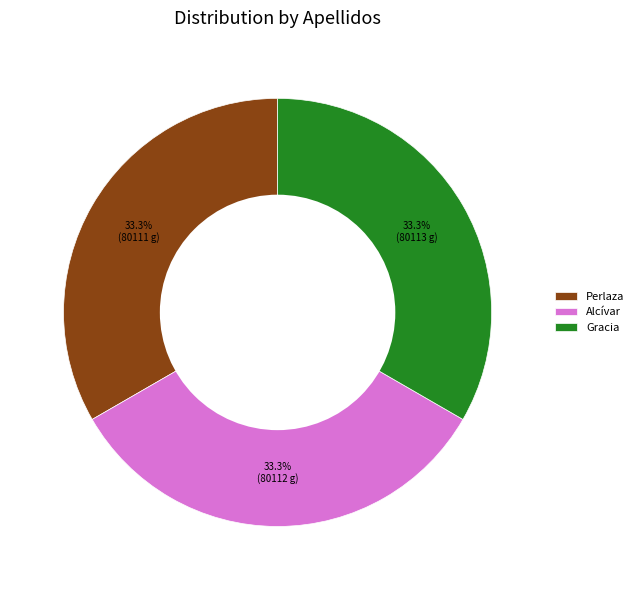

To the nearest percent, what is the average slice percentage?

33%